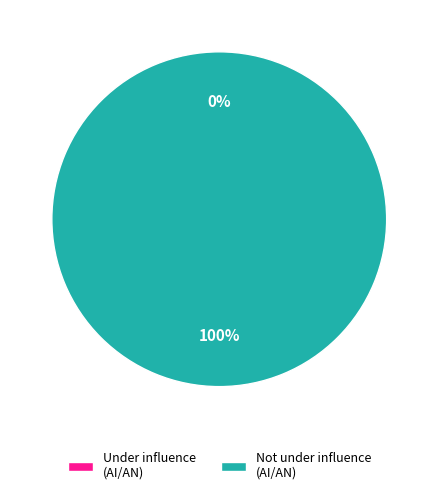

To the nearest percent, what portion does Not I have been under the influence of another substance represent?

100%